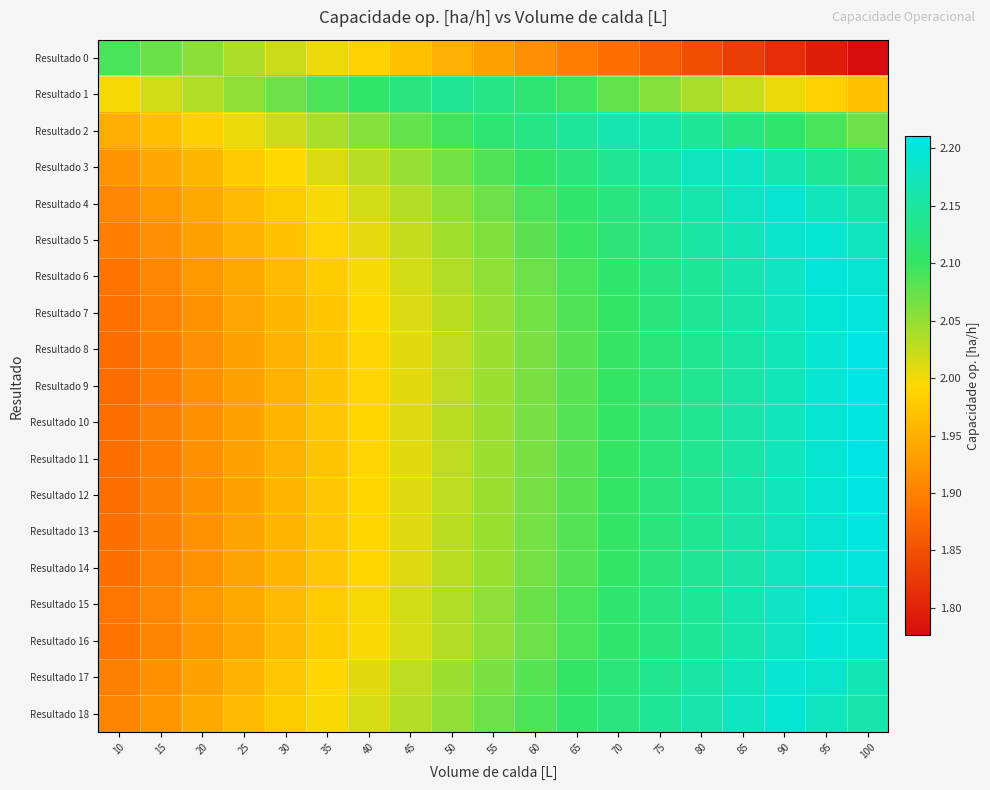

Rank the series by their maximum value, from lowest to highest.

Resultado 0, Resultado 1, Resultado 2, Resultado 3, Resultado 17, Resultado 4, Resultado 5, Resultado 18, Resultado 16, Resultado 6, Resultado 15, Resultado 7, Resultado 14, Resultado 13, Resultado 10, Resultado 12, Resultado 11, Resultado 9, Resultado 8